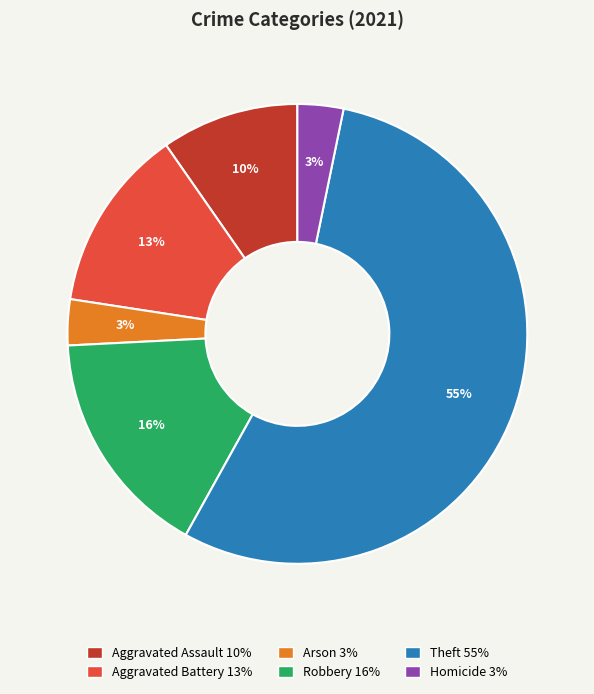

To the nearest percent, what is the difference between the Aggravated Battery and Robbery slice percentages?

3%